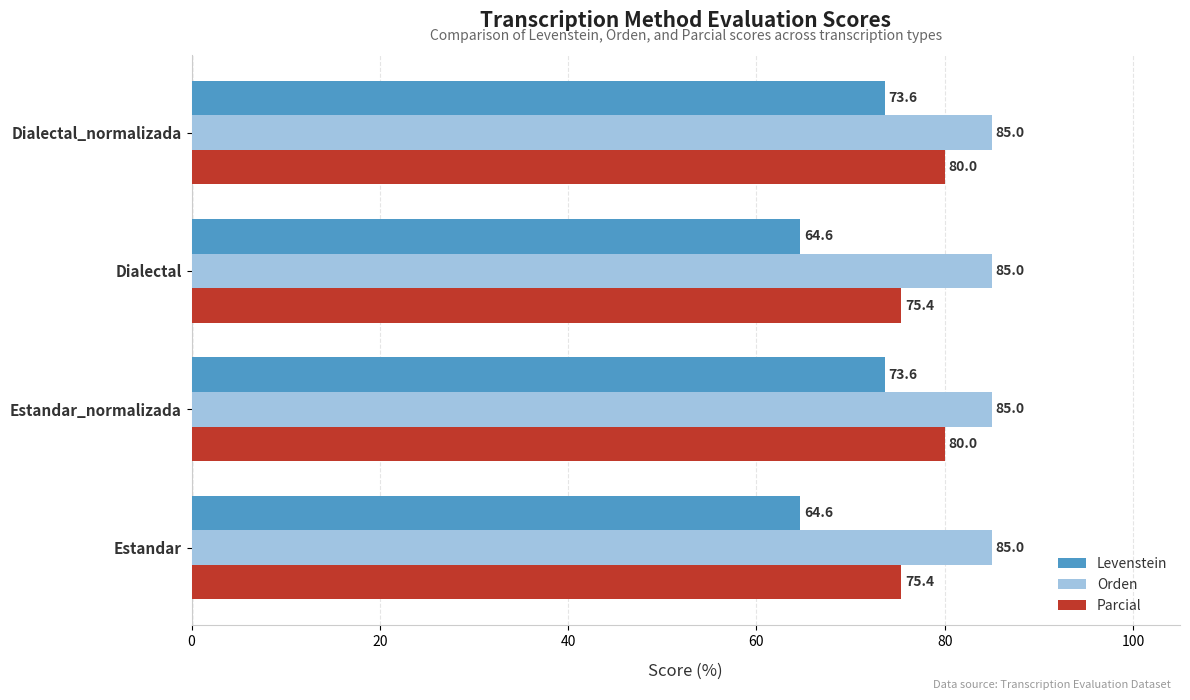

Is it true that Levenstein equals 32.4 at Dialectal_normalizada?

False